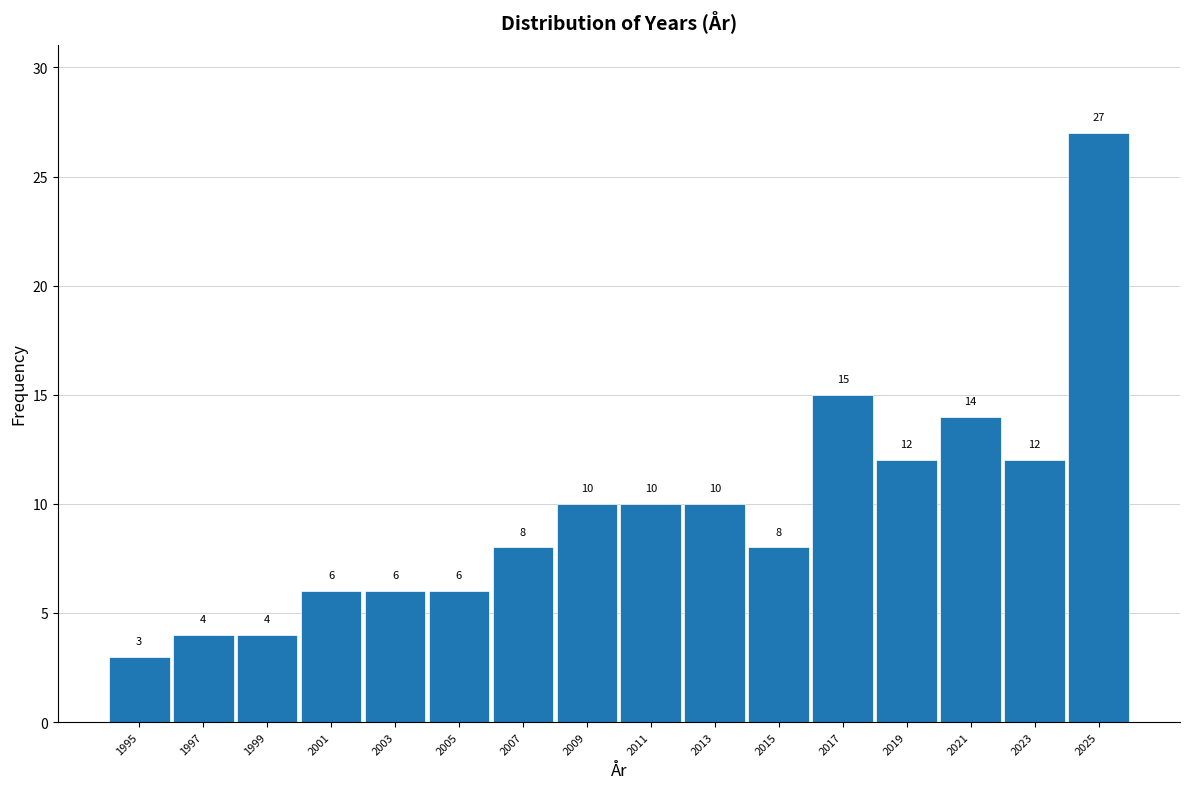

How tall is the bar that spans 2016 to 2018 on the x-axis?

15